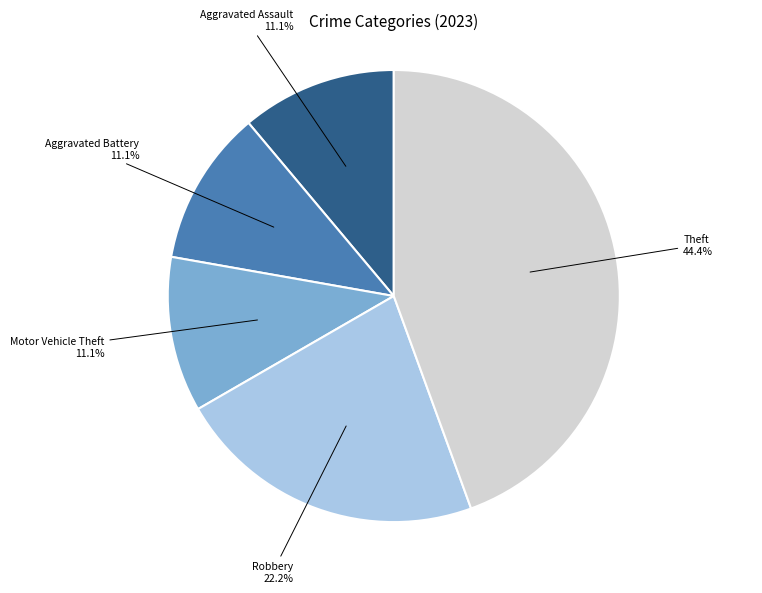

Is there any slice that represents more than half of the pie?

No